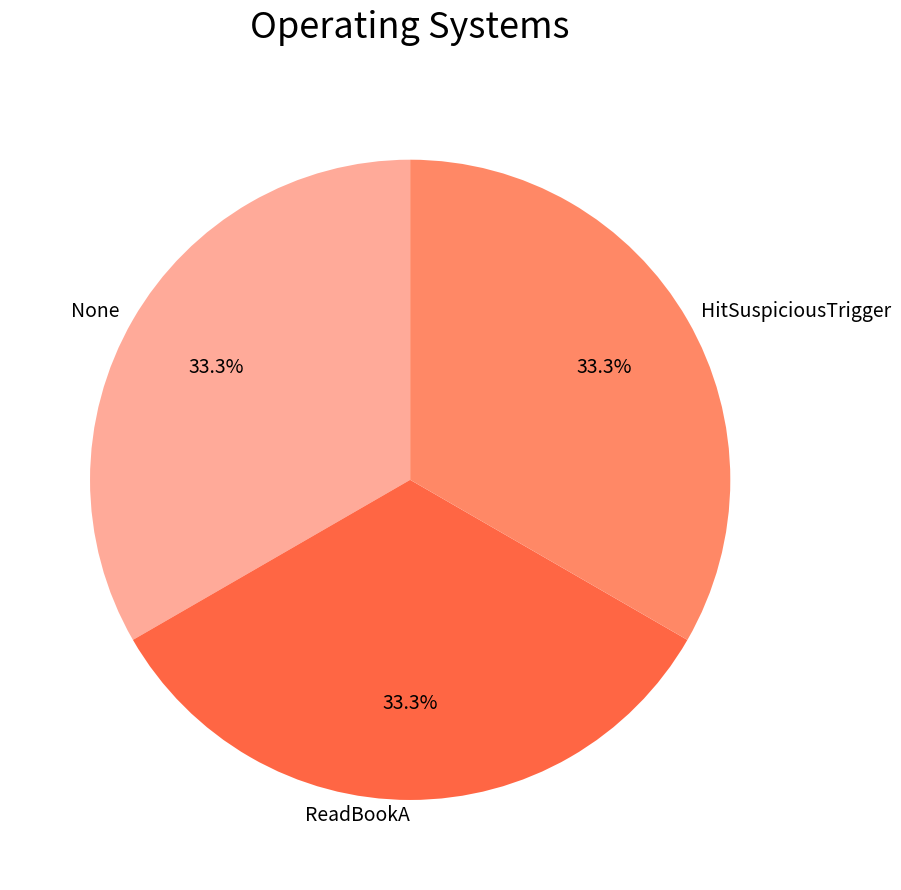

To the nearest percent, what is the combined percentage of None and ReadBookA?

67%